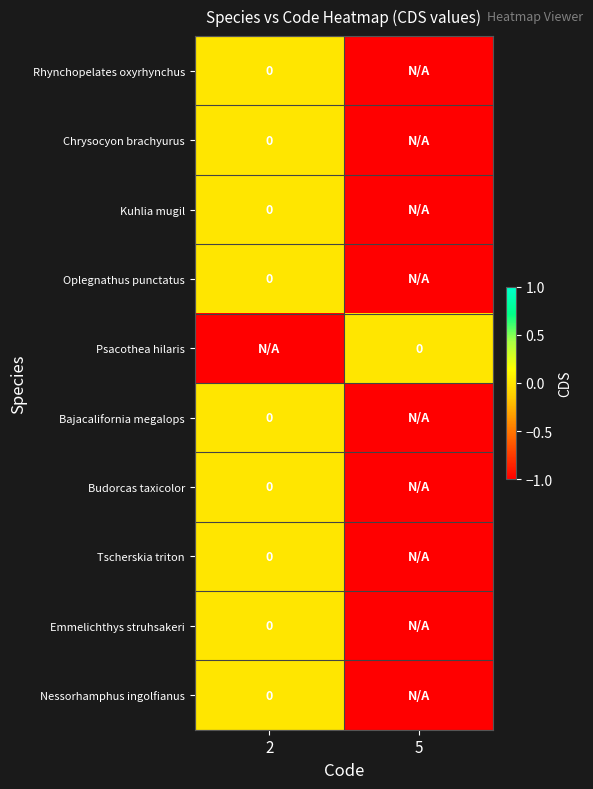

At which category does the chart reach its minimum across all series?

5